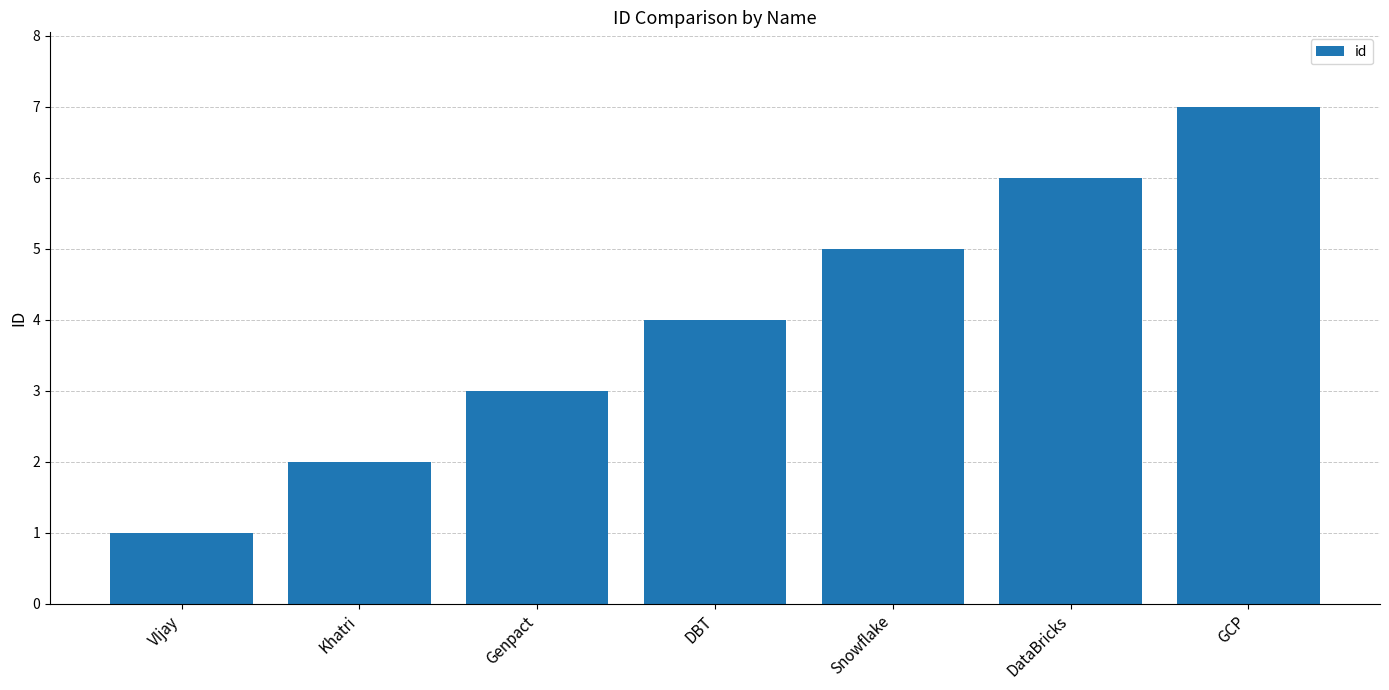

The value at Khatri is 2. True or false?

True